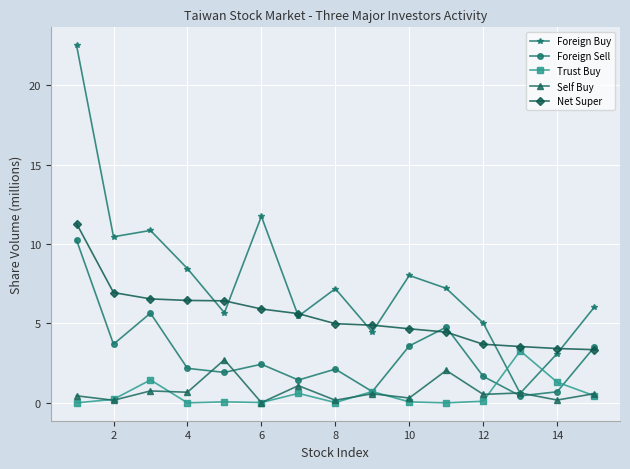

Which series has the largest total across all categories?

Foreign Buy